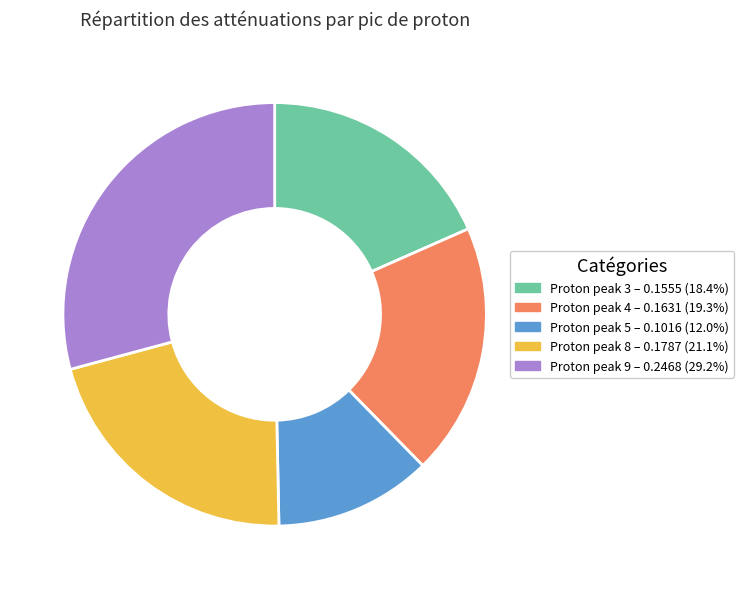

Is there any slice that represents more than half of the pie?

No